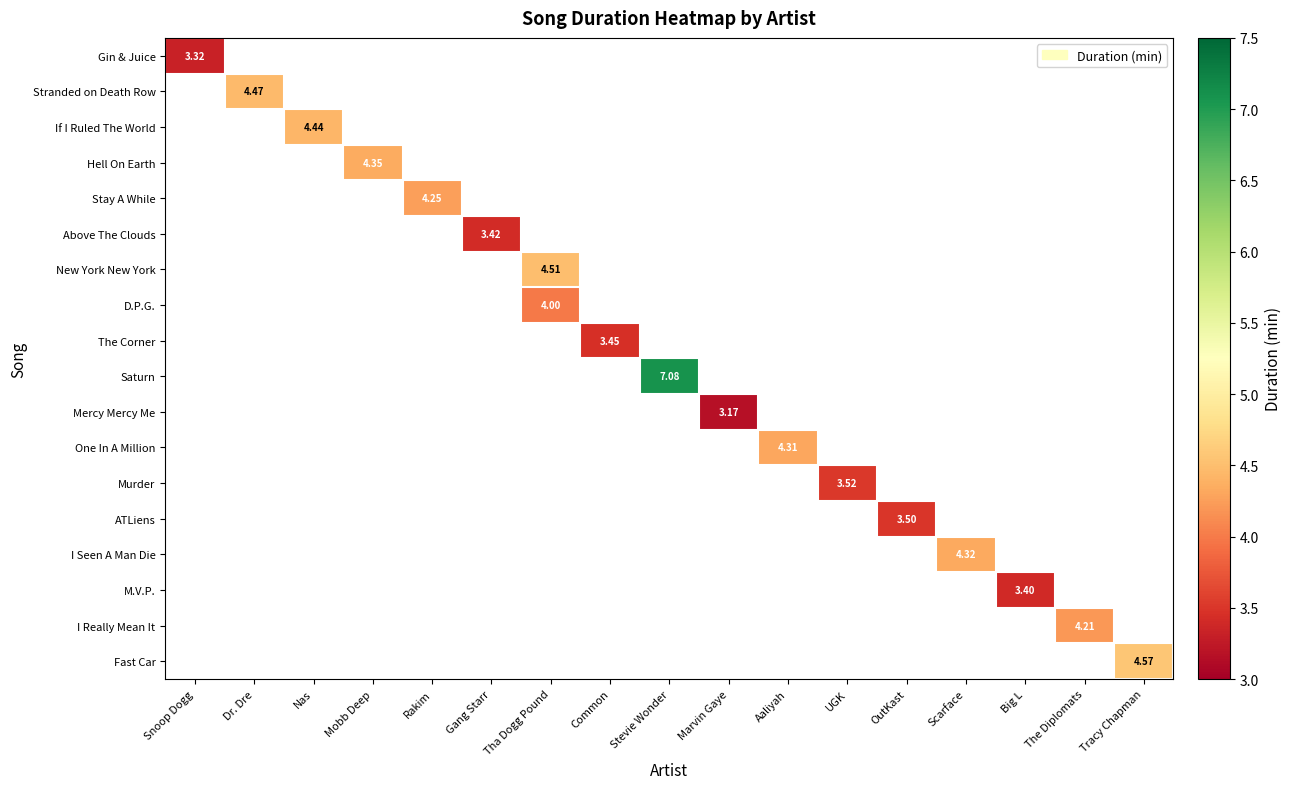

Which label corresponds to the smallest value in the chart?

Marvin Gaye